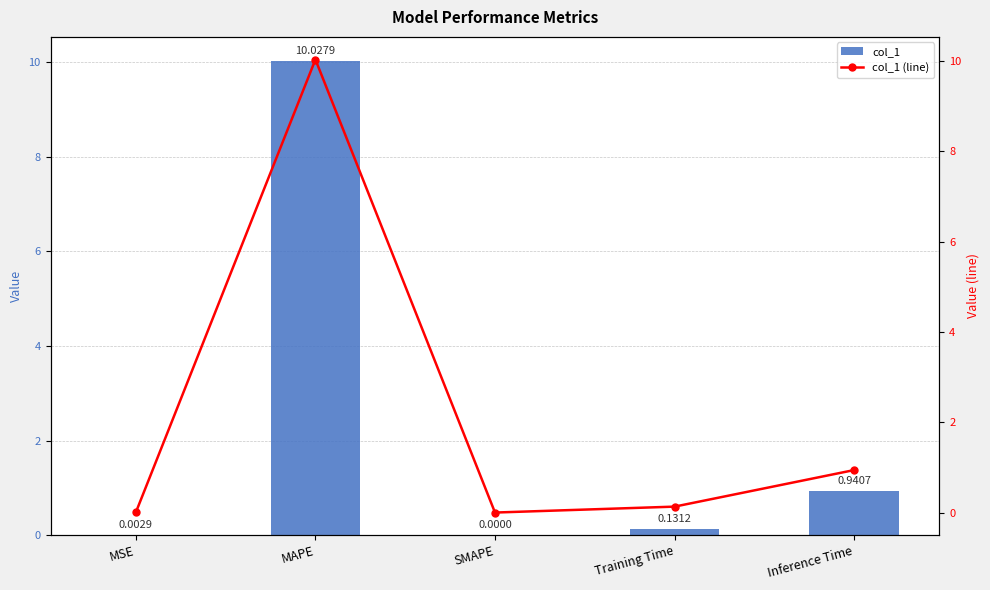

What is the difference between the col_1 values at MSE and MAPE?

10.0